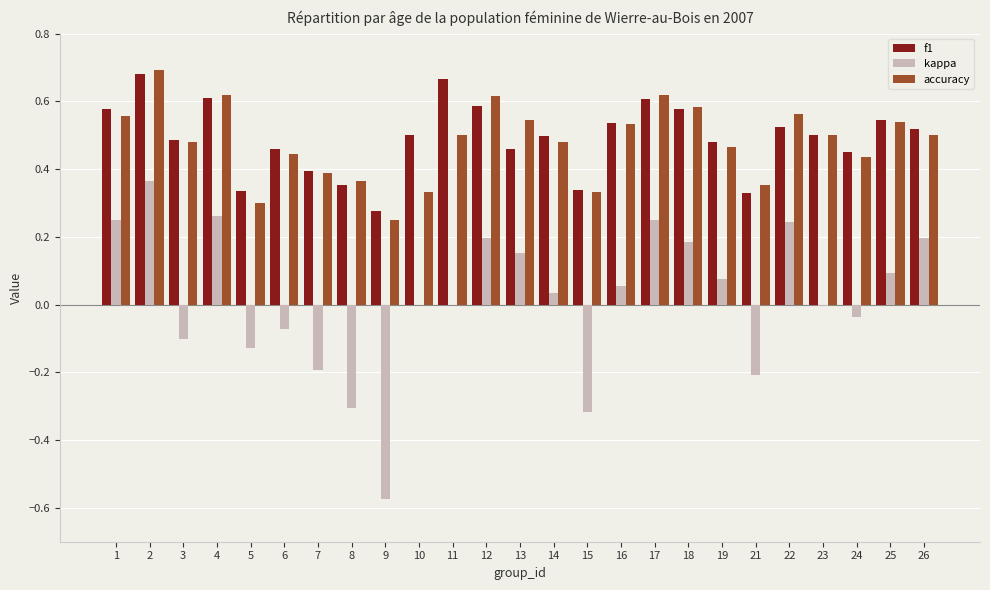

What is the total value across all series at 19?

1.0